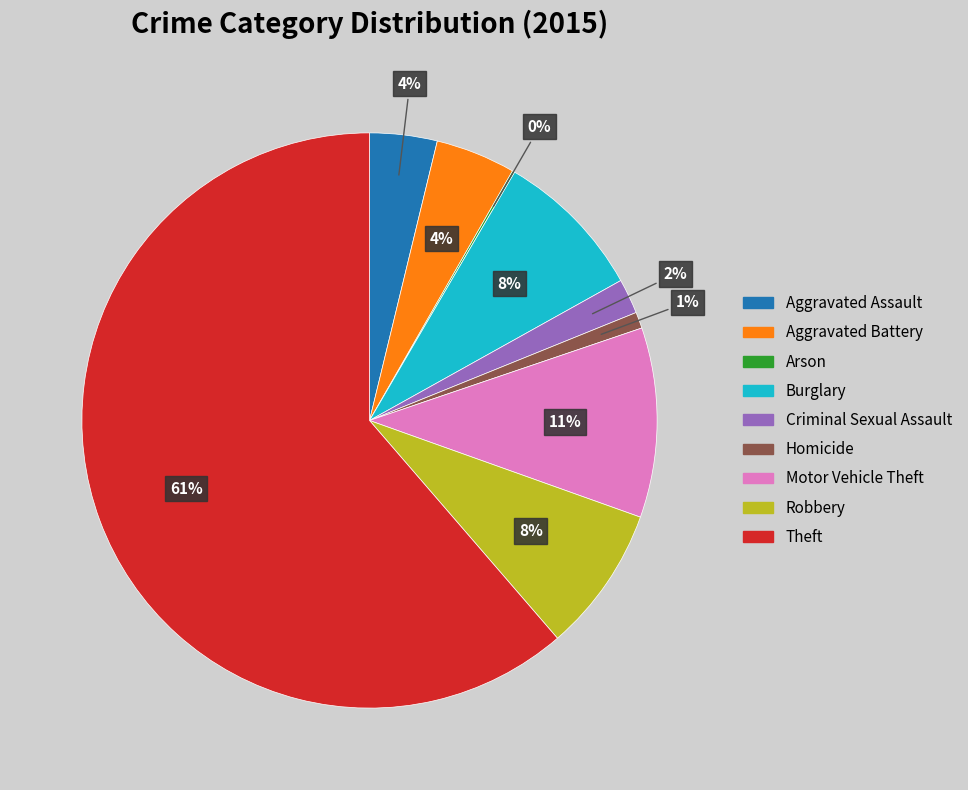

Do Aggravated Assault and Burglary together represent more than half of the pie?

No